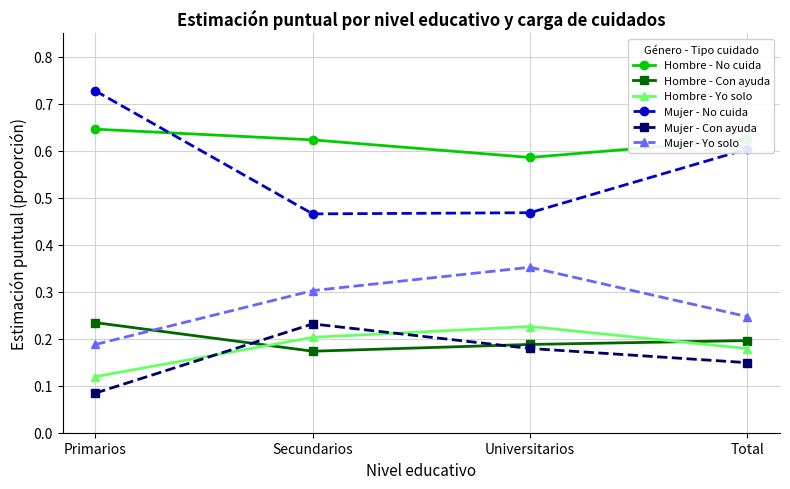

How many categories are shown in the chart?

4